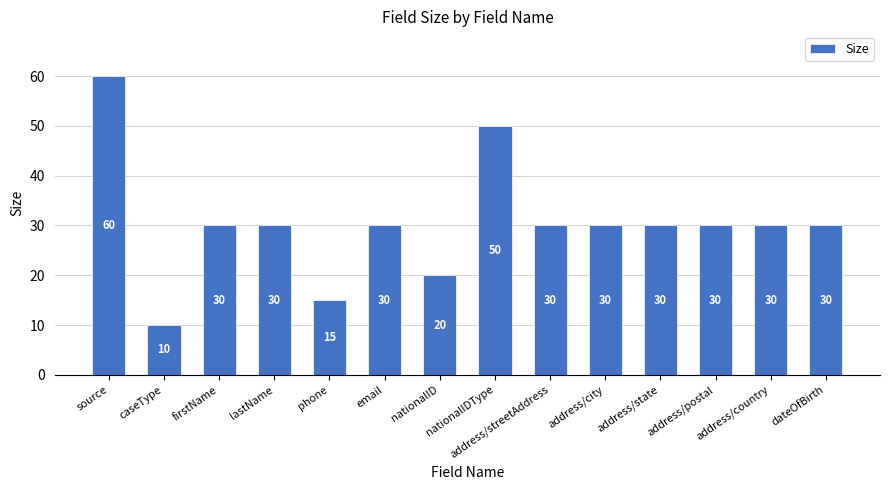

What is the difference between the maximum and minimum values?

50